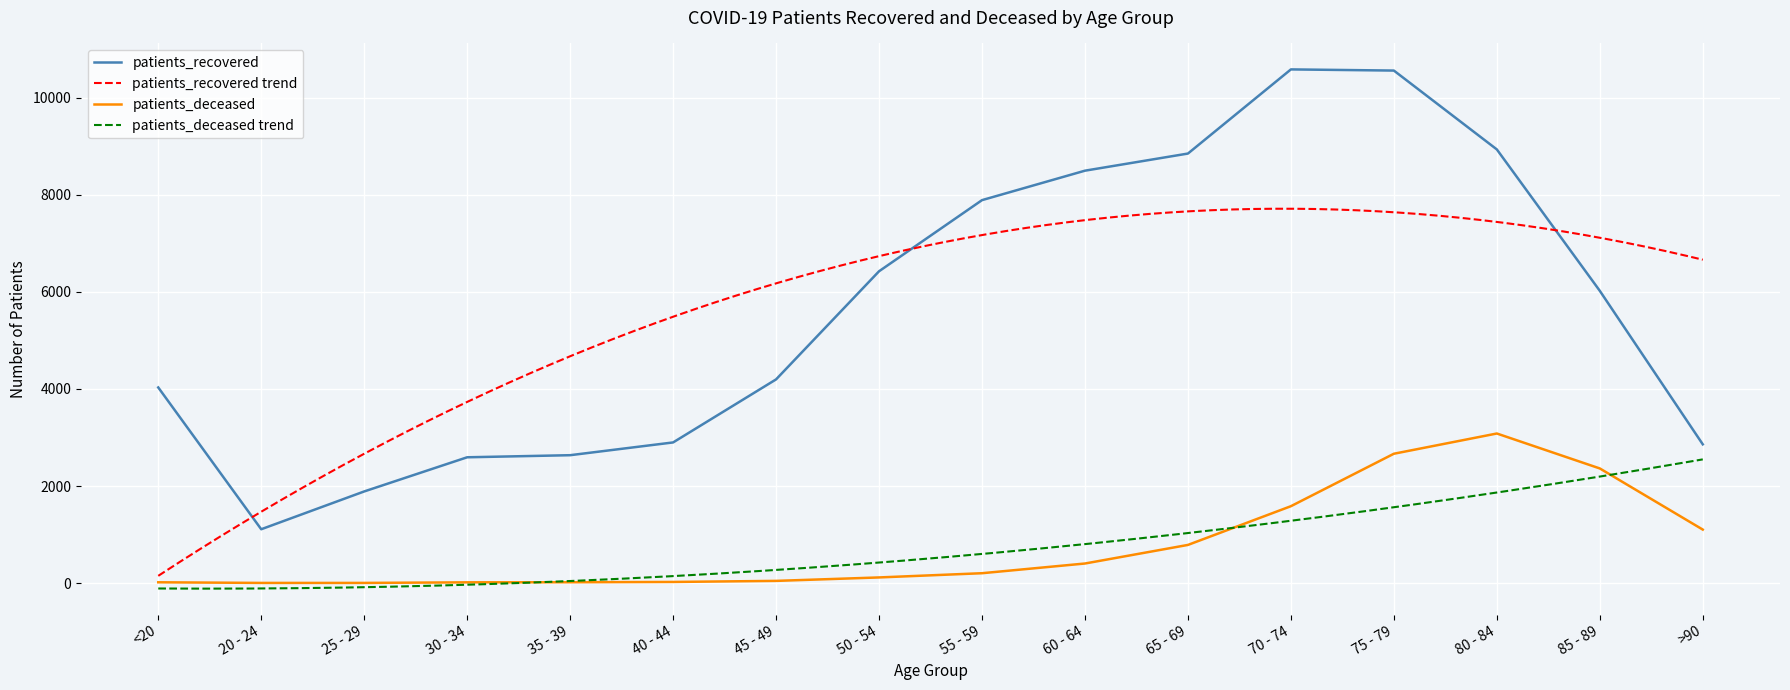

Between <20 and 40 - 44, which series saw the biggest shift?

patients_recovered